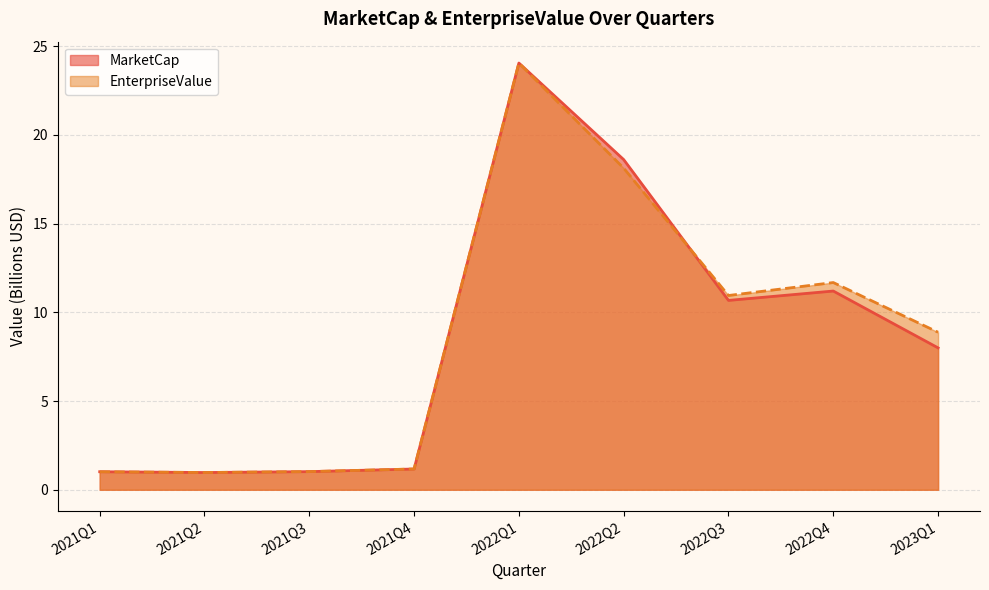

At which category does the chart reach its peak across all series?

2022Q1